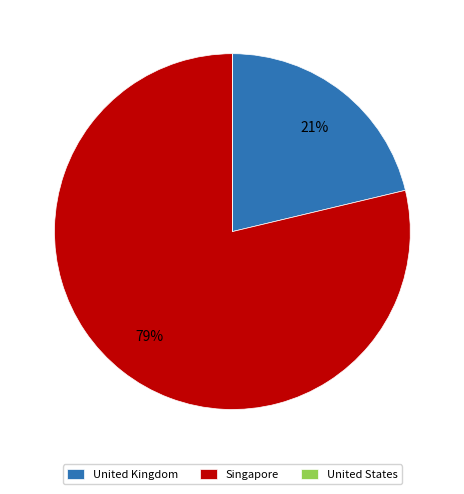

The United Kingdom slice represents 29% of the pie. True or false?

False